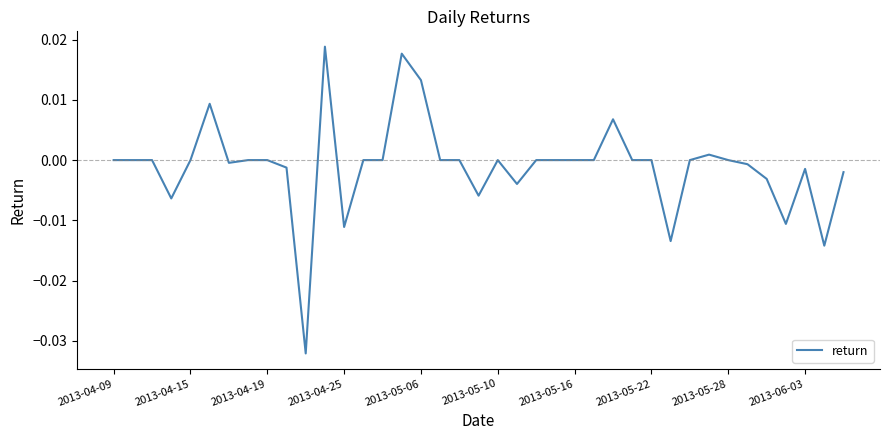

Is this an area chart (filled region under the line)?

No